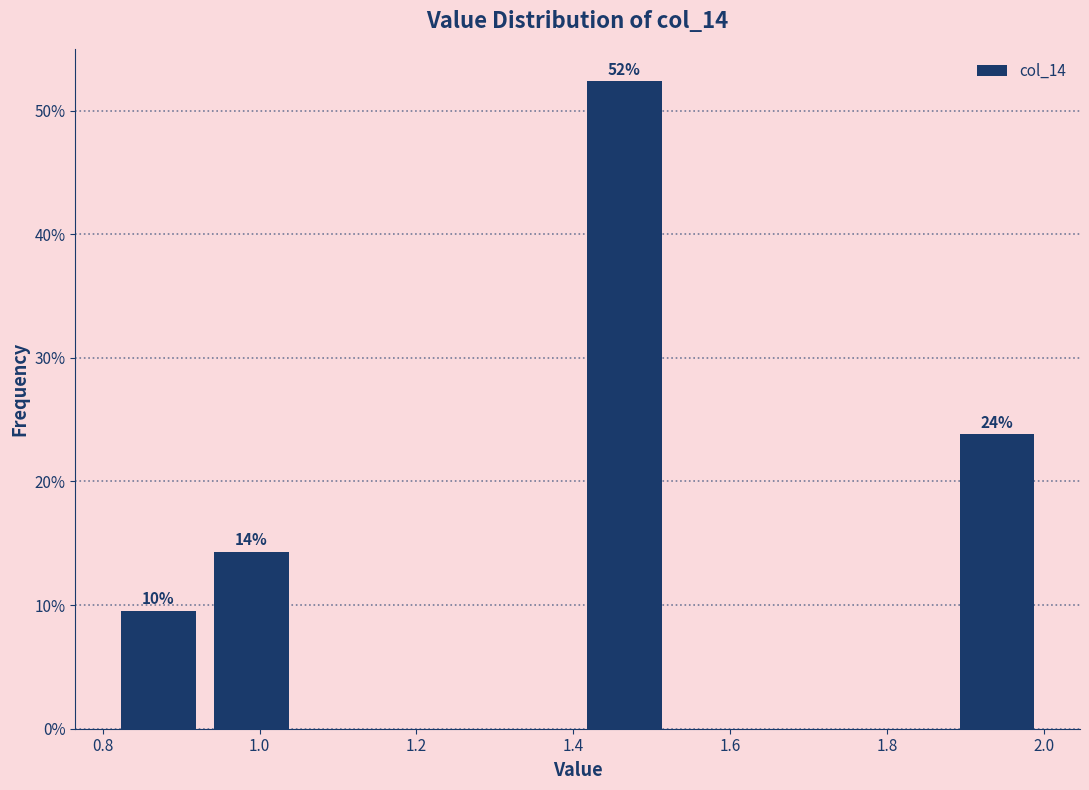

Which range on the x-axis has the tallest bar?

1.40 to 1.52